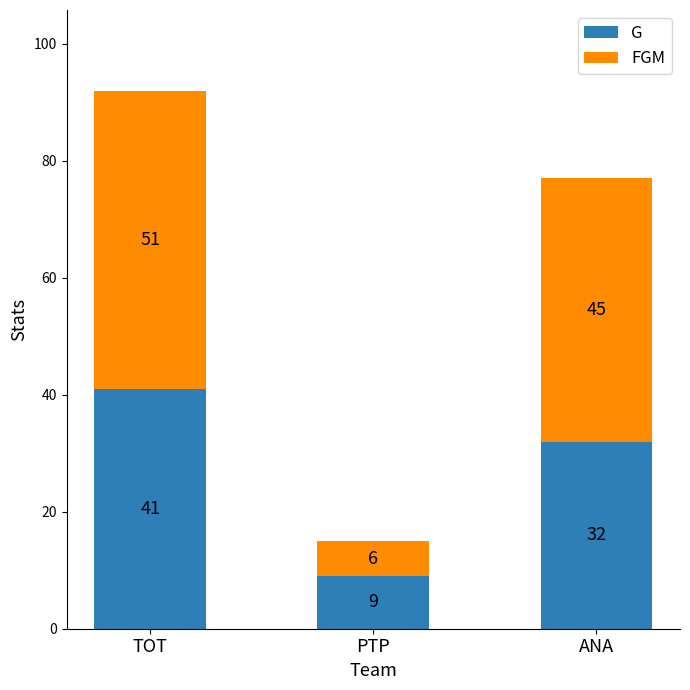

What is the total value across all series at TOT?

92